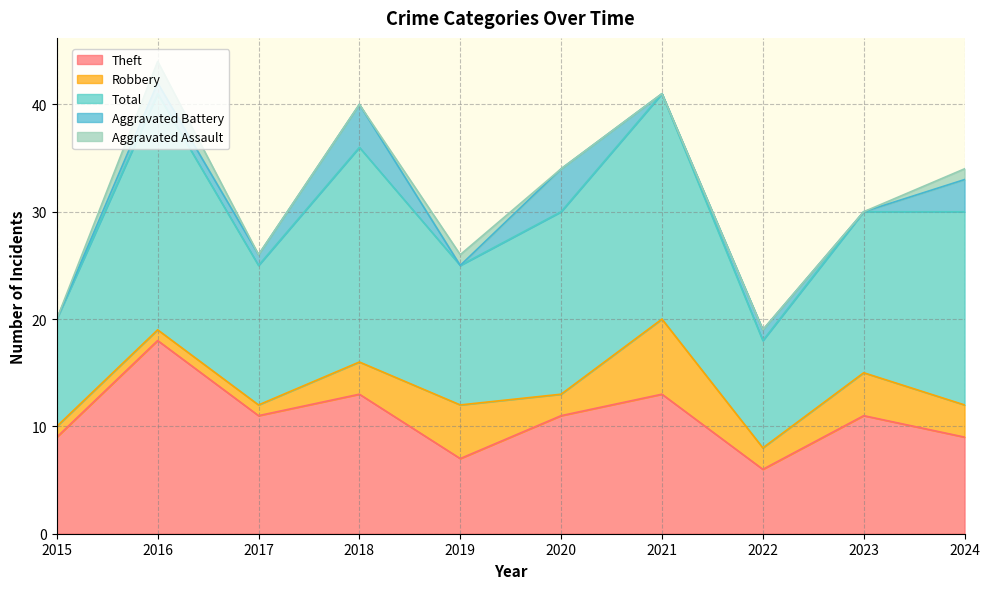

Where is Robbery nearest to the value 4?

2023